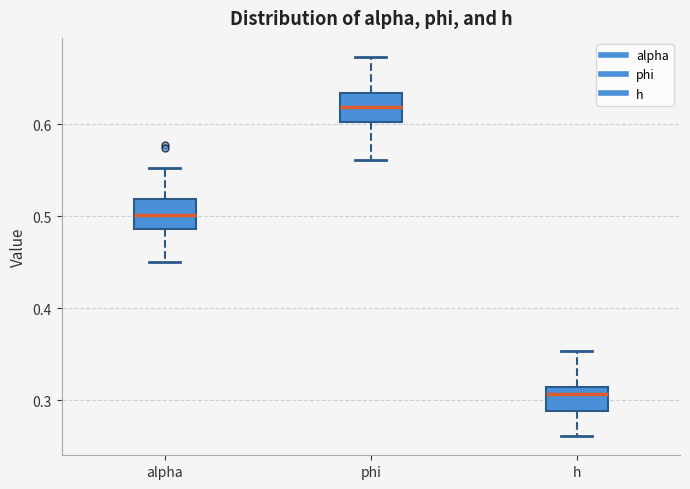

Which box's median line is the highest?

phi